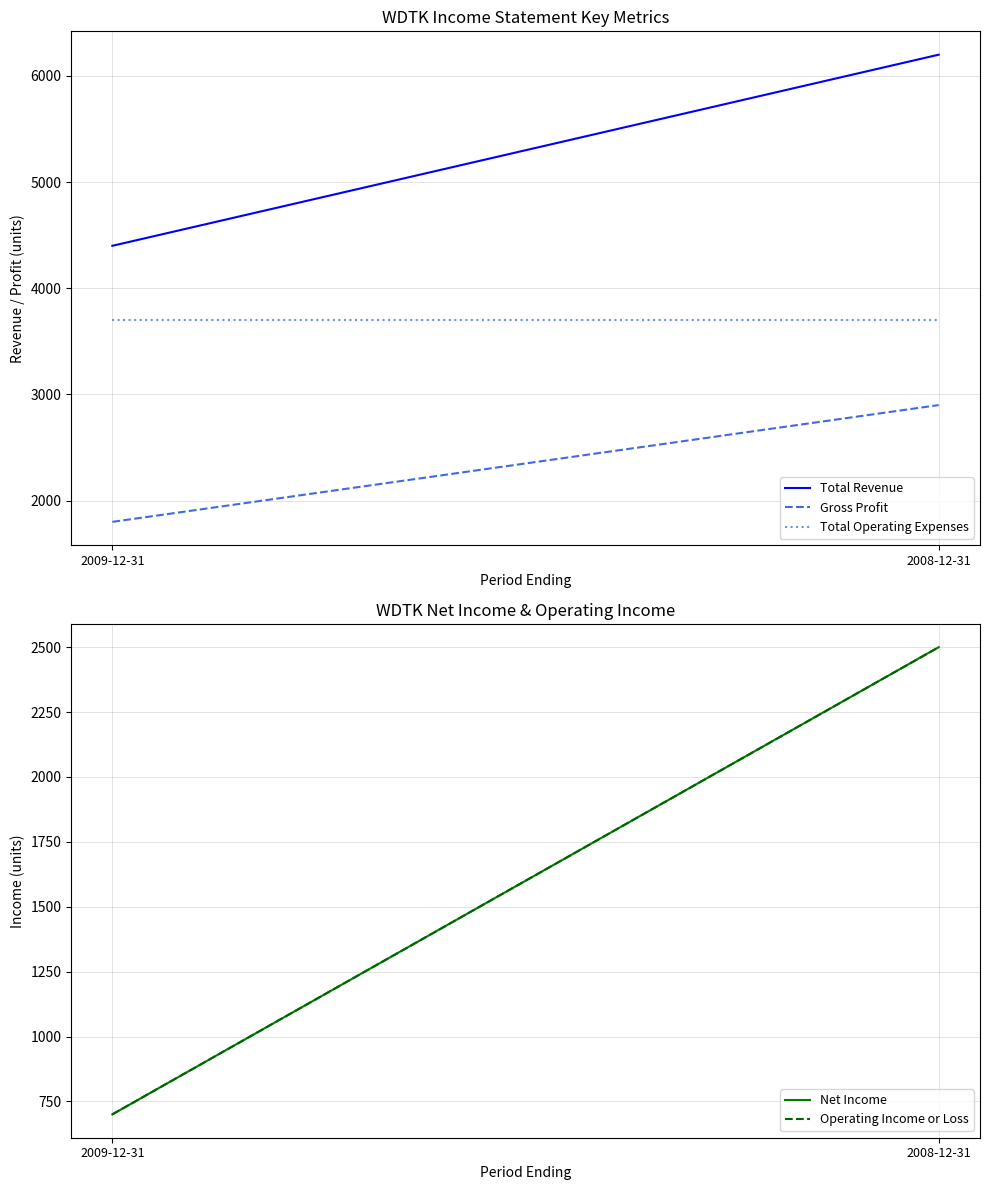

What is the total value across all series at 2009-12-31?

11300